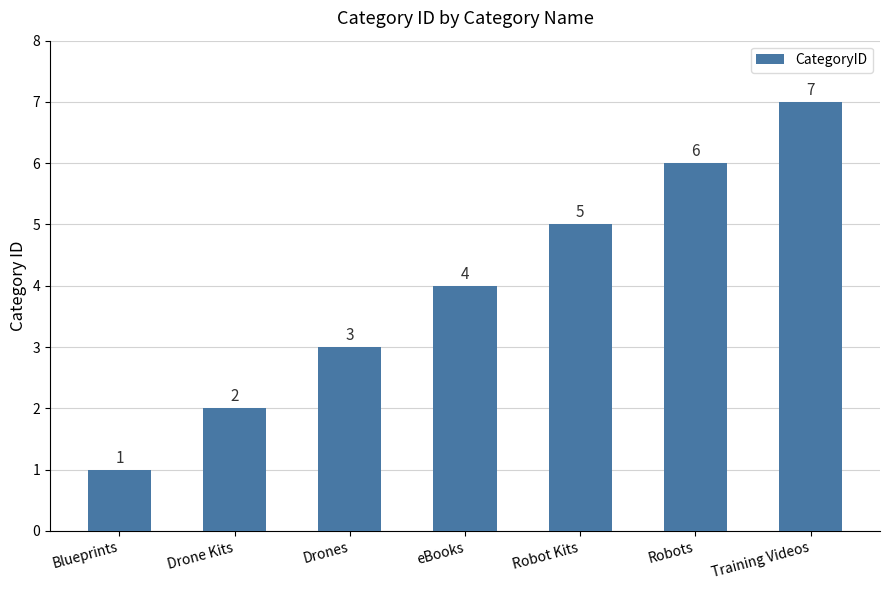

Does the chart contain any negative values?

No